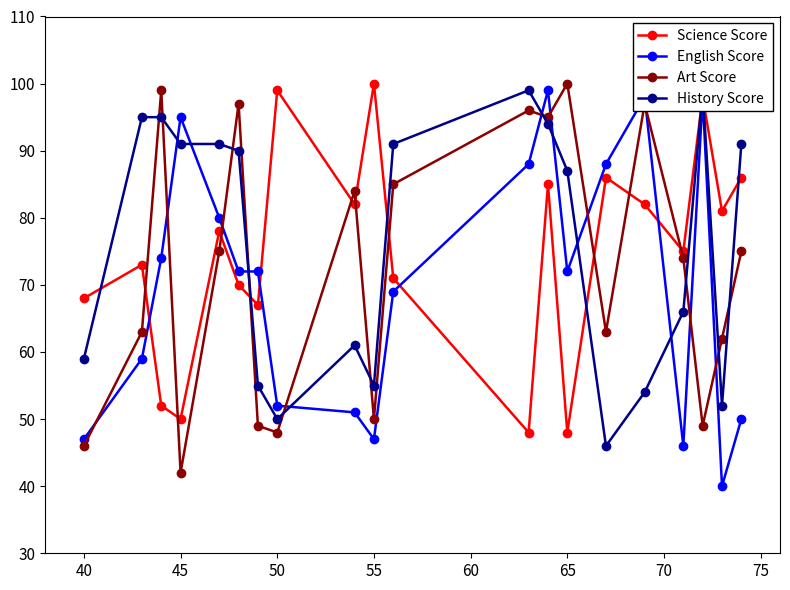

What is the sum of all History Score values?

1521